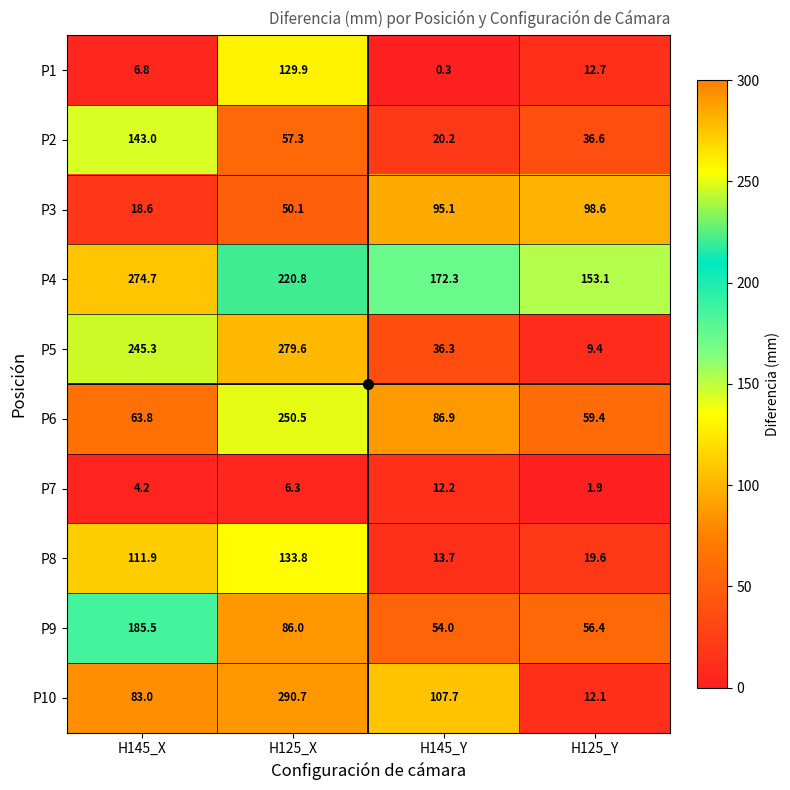

List the series in order of their peak value, highest first.

P10, P5, P4, P6, P9, P2, P8, P1, P3, P7